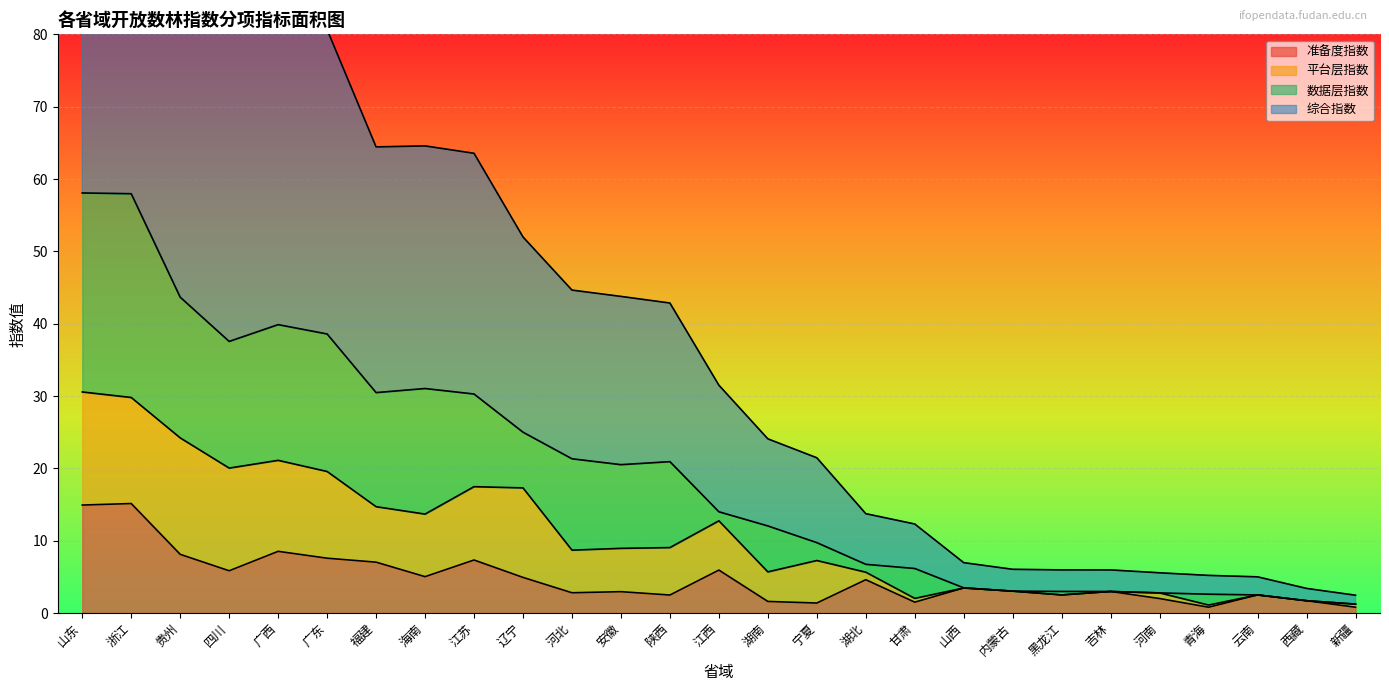

The 综合指数 series shows 80.7 at 广东. True or false?

True